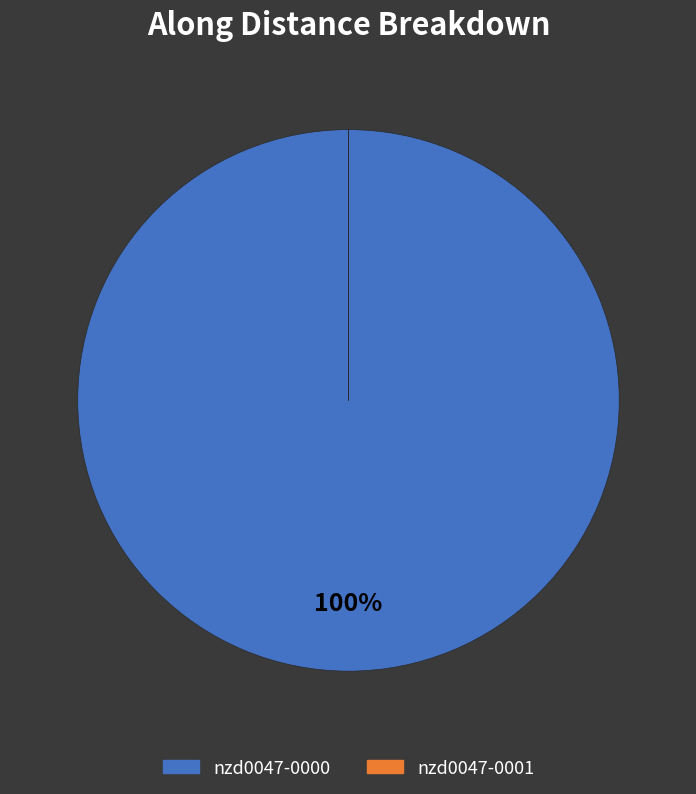

Which slice represents more than half of the pie?

nzd0047-0000